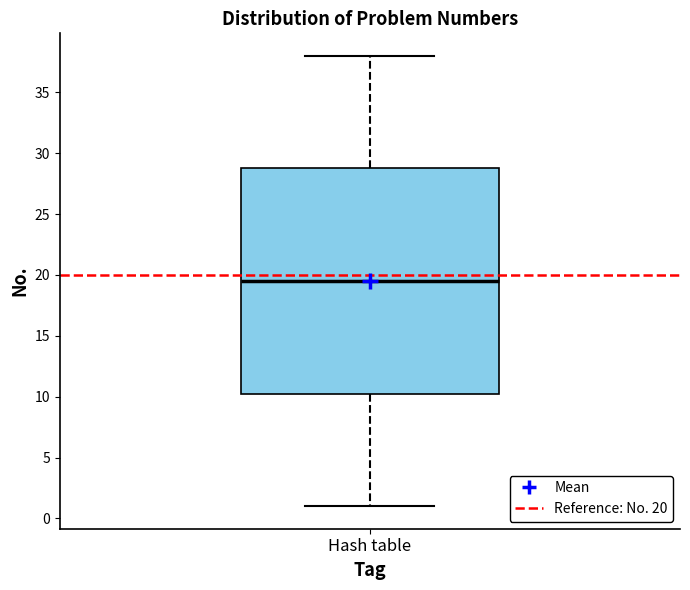

Where does the upper whisker of the box for Hash table end on the y-axis? The values are not printed on the chart, so give them approximately, as read against the axis.

38.0